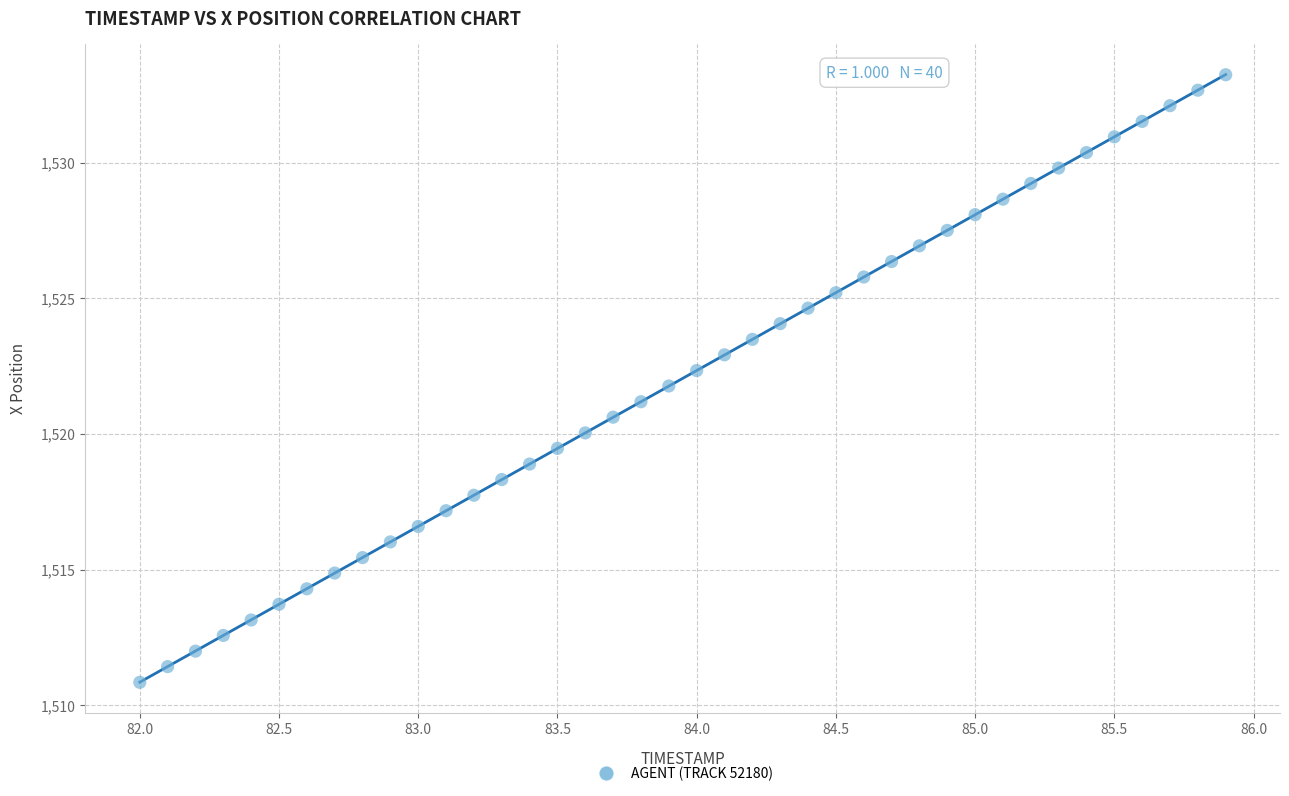

What is the range of X values (max minus min)?

3.9